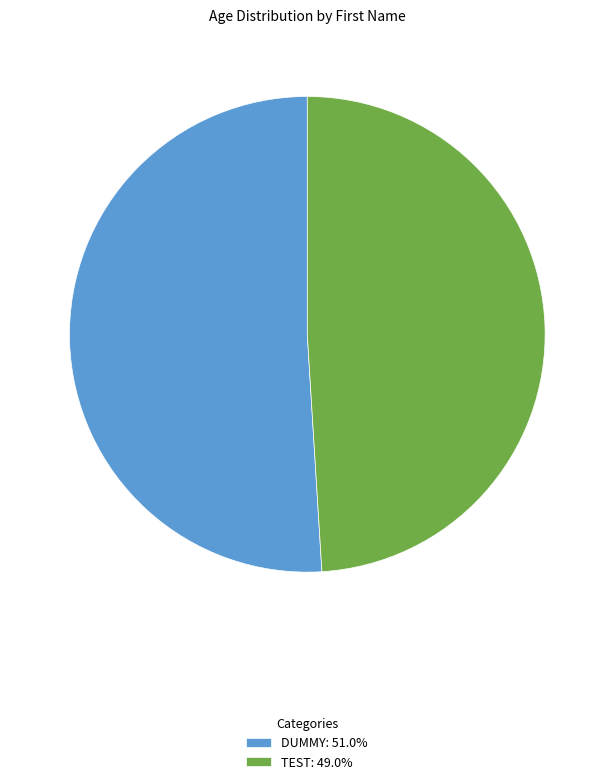

Combined, do DUMMY: 51.0% and TEST: 49.0% account for over 50%?

Yes